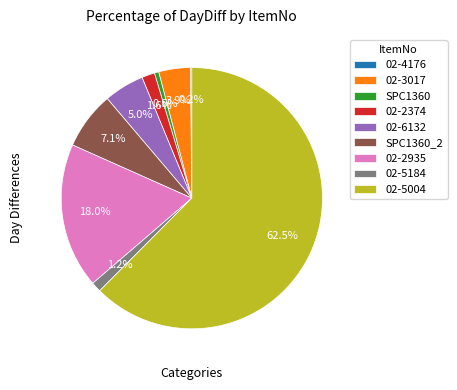

Which has a higher value, SPC1360_2 or SPC1360?

SPC1360_2